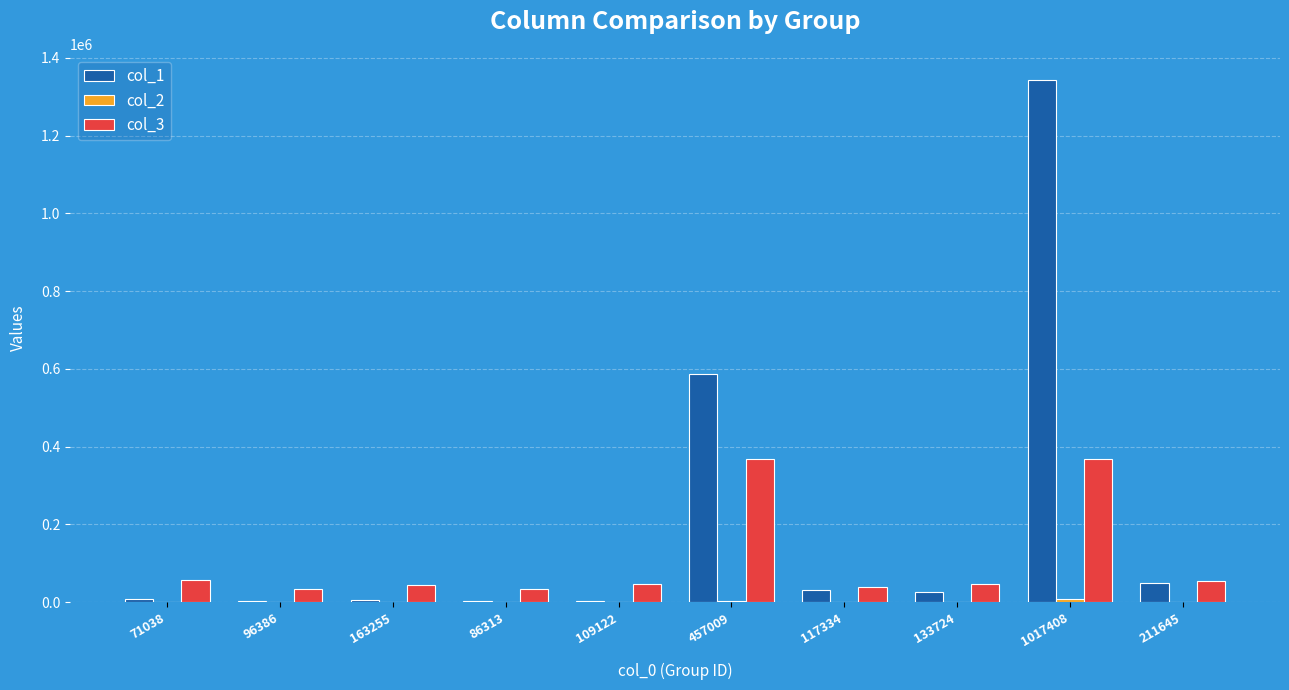

At which category does the chart reach its peak across all series?

1017408